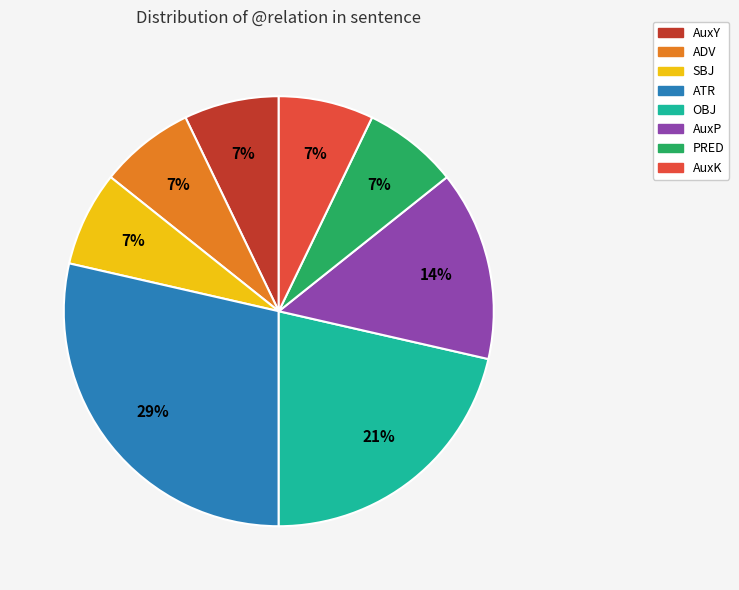

Is it true that OBJ is 21% of the pie?

True